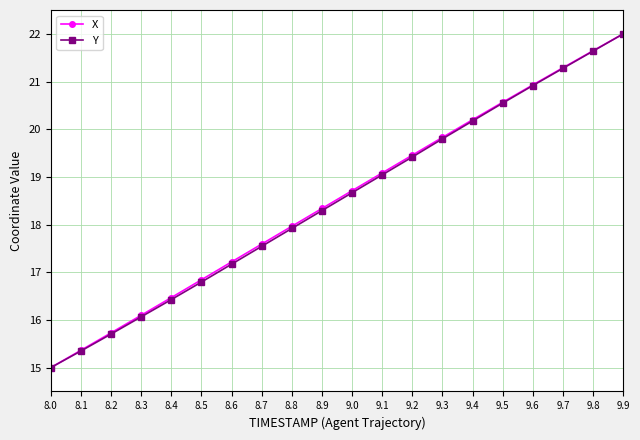

Between 9.1 and 9.3, which series saw the biggest shift?

Y